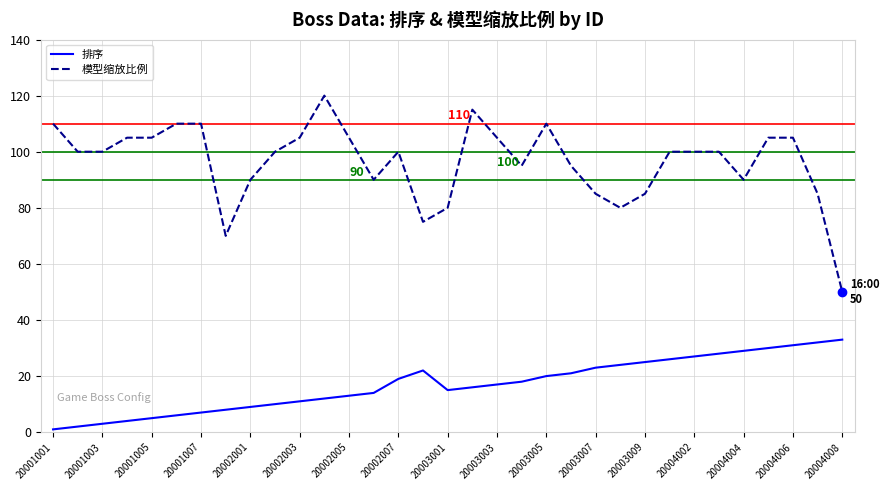

What is the sum of all 模型缩放比例 values?

3180